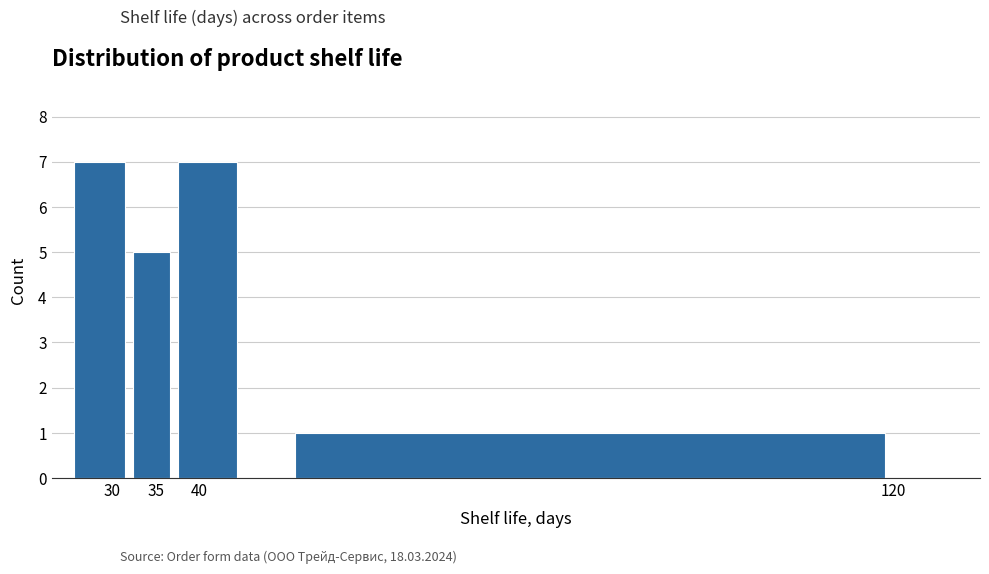

Reading left to right, transcribe this chart: for each bar, give the range it covers on the x-axis and its height. The values are not printed on the chart, so give them approximately, as read against the axis.

25 to 32: 7
32 to 37: 5
37 to 45: 7
45 to 125: 1